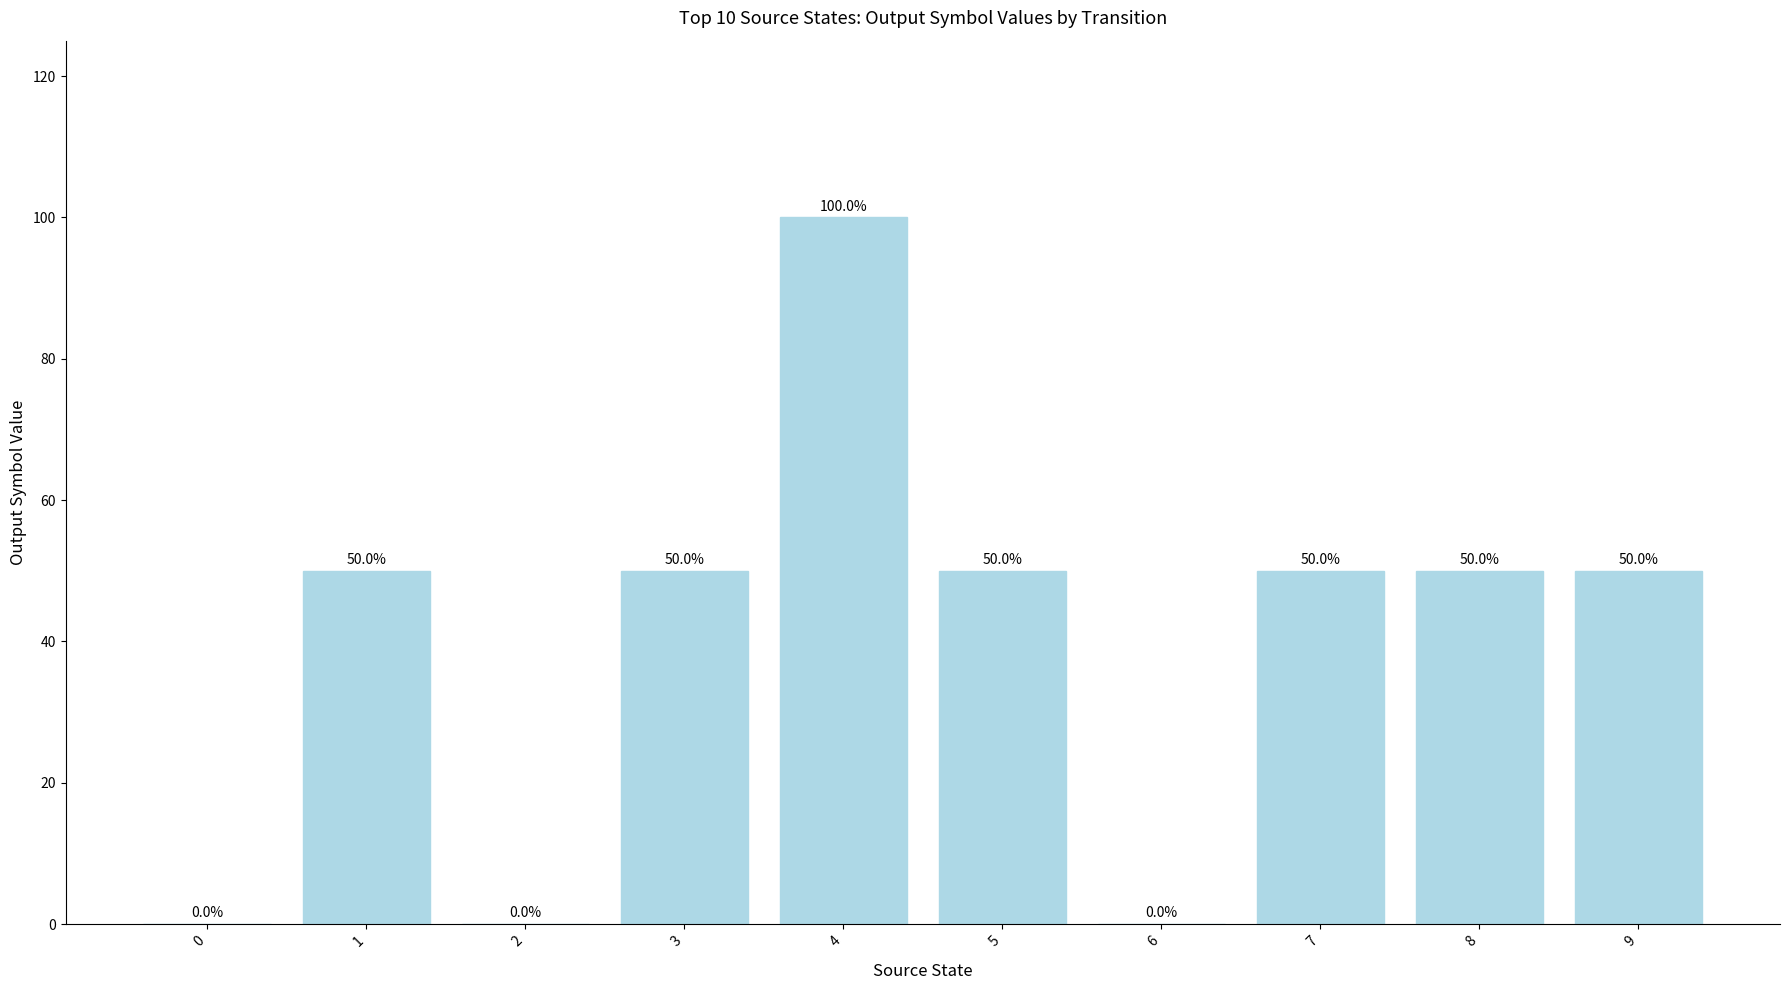

What is the change in value from 3 to 4?

+50